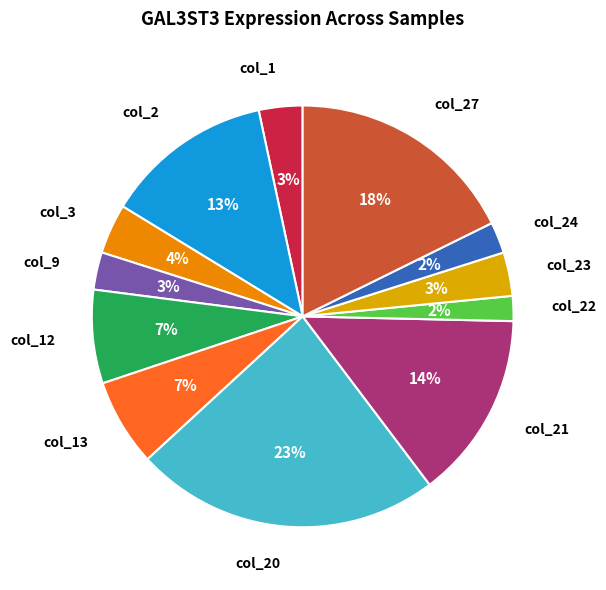

What is the largest slice in the pie chart?

col_20